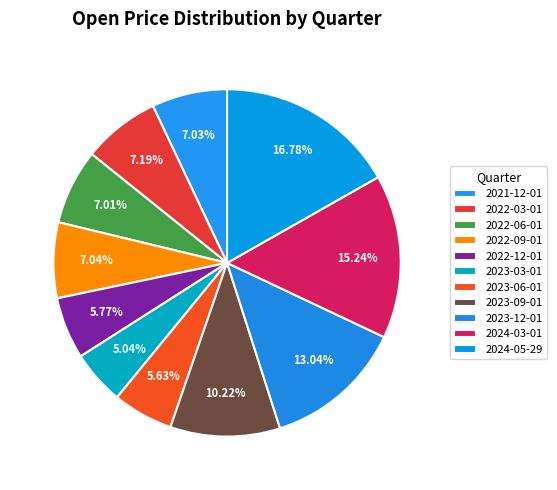

Is it true that 2023-09-01 is 10% of the pie?

True